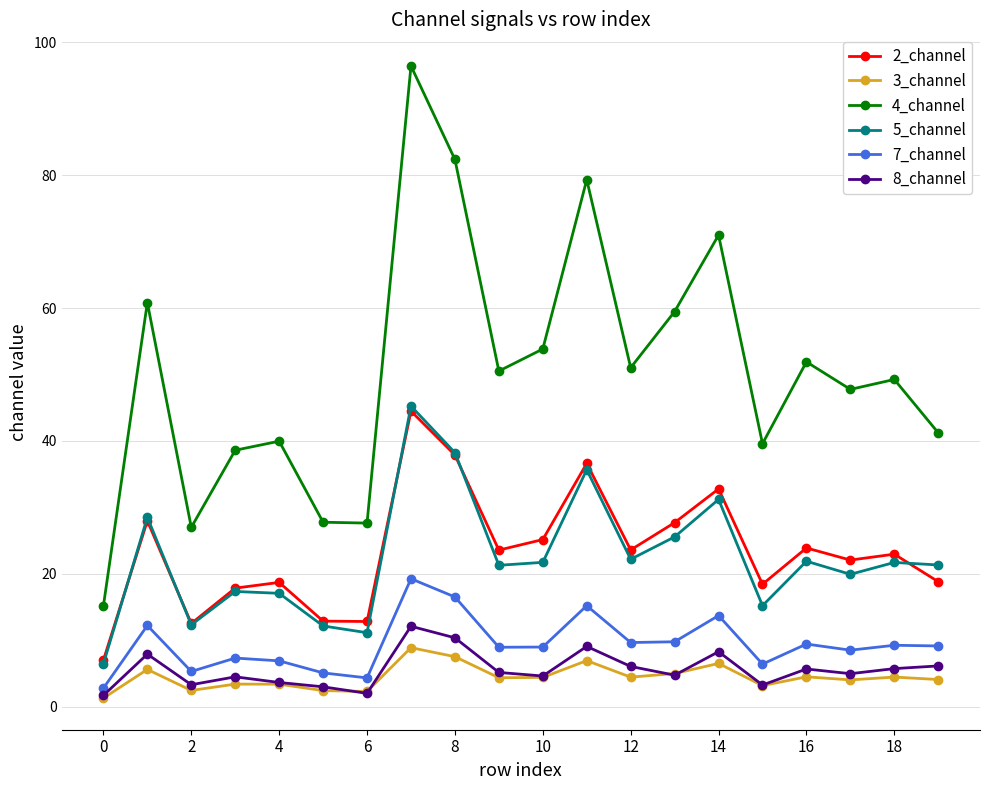

Which series has the largest total across all categories?

4_channel